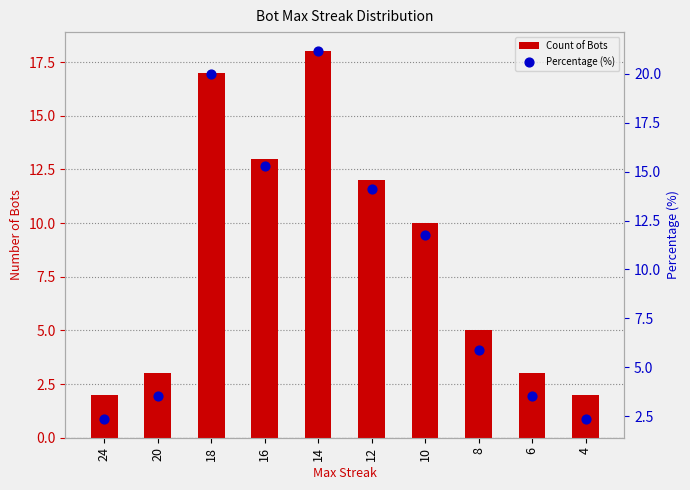

Which series reaches the minimum Y coordinate?

Count of Bots